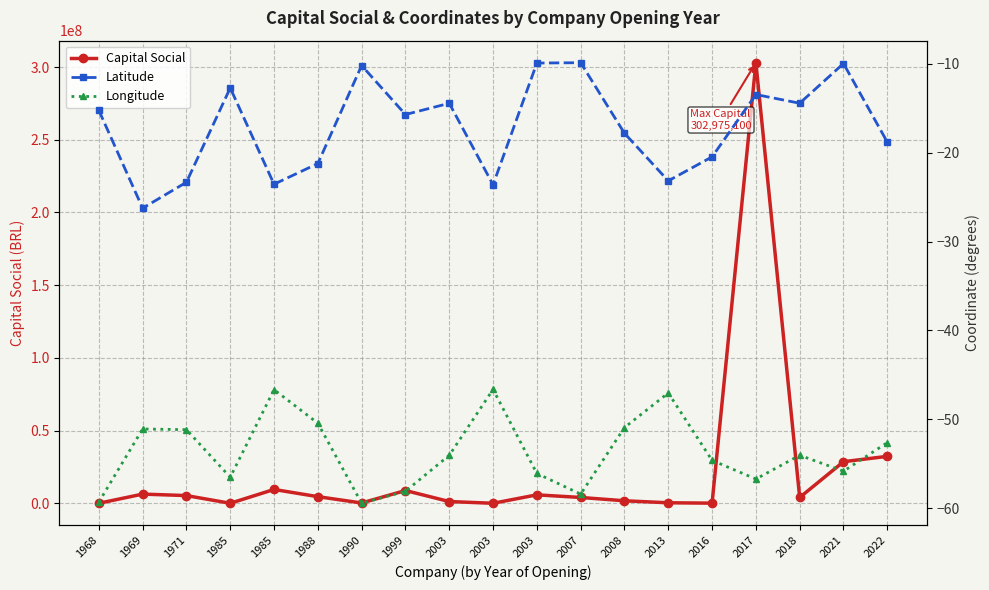

What is the maximum value for Capital Social?

302975100